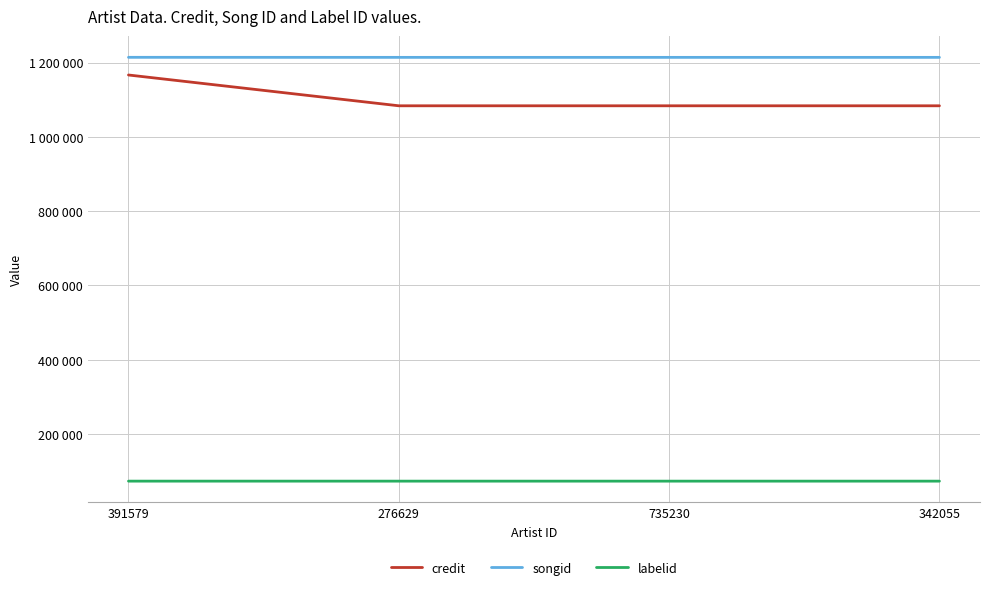

What is the maximum value for labelid?

73275